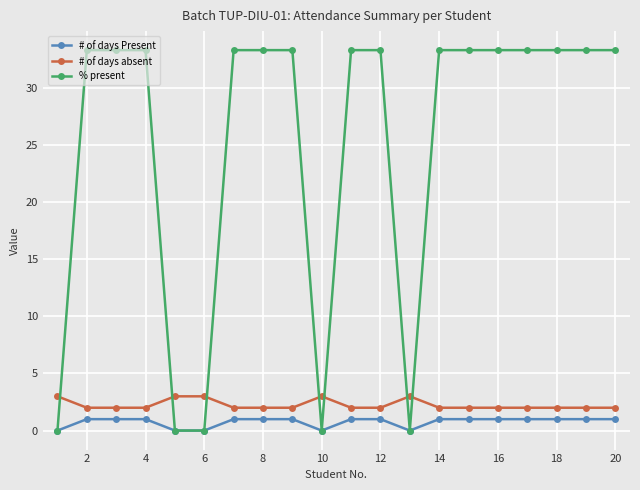

What is the value of the % present point at the 19th from the left?

33.3